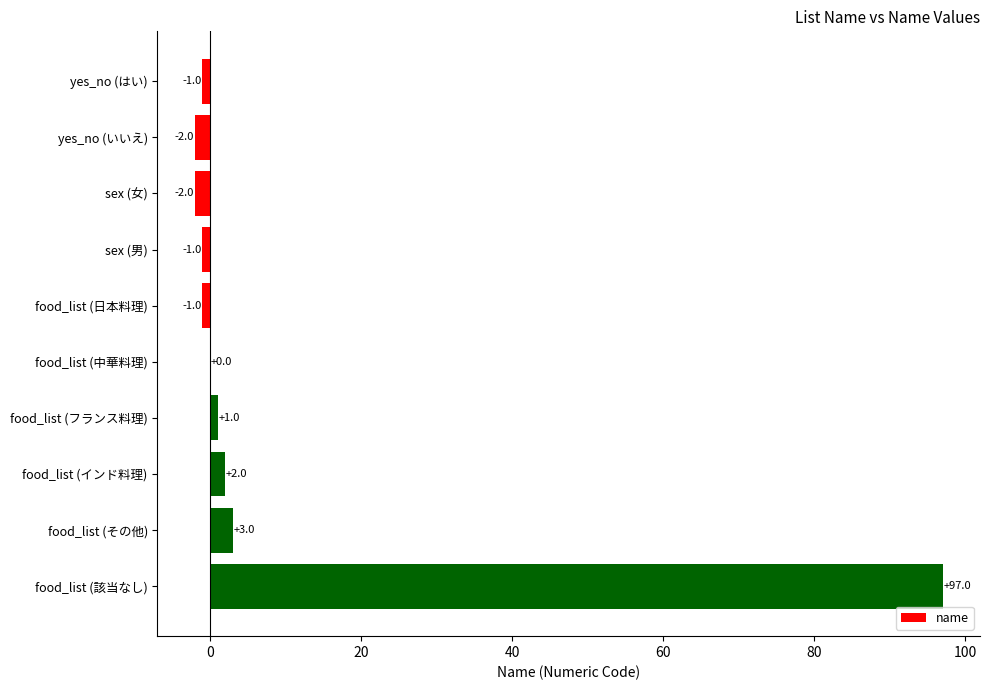

Are the bars horizontal?

Yes